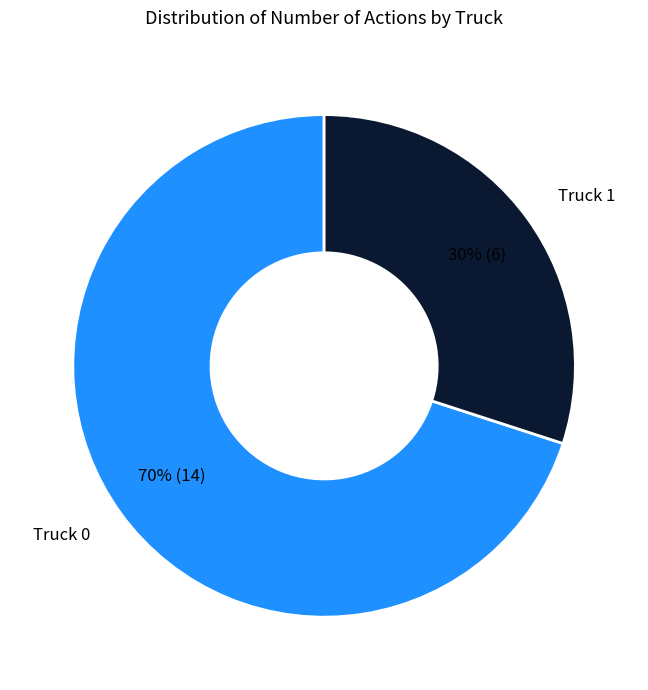

To the nearest percent, what is the difference between the largest and smallest slice percentages?

40%